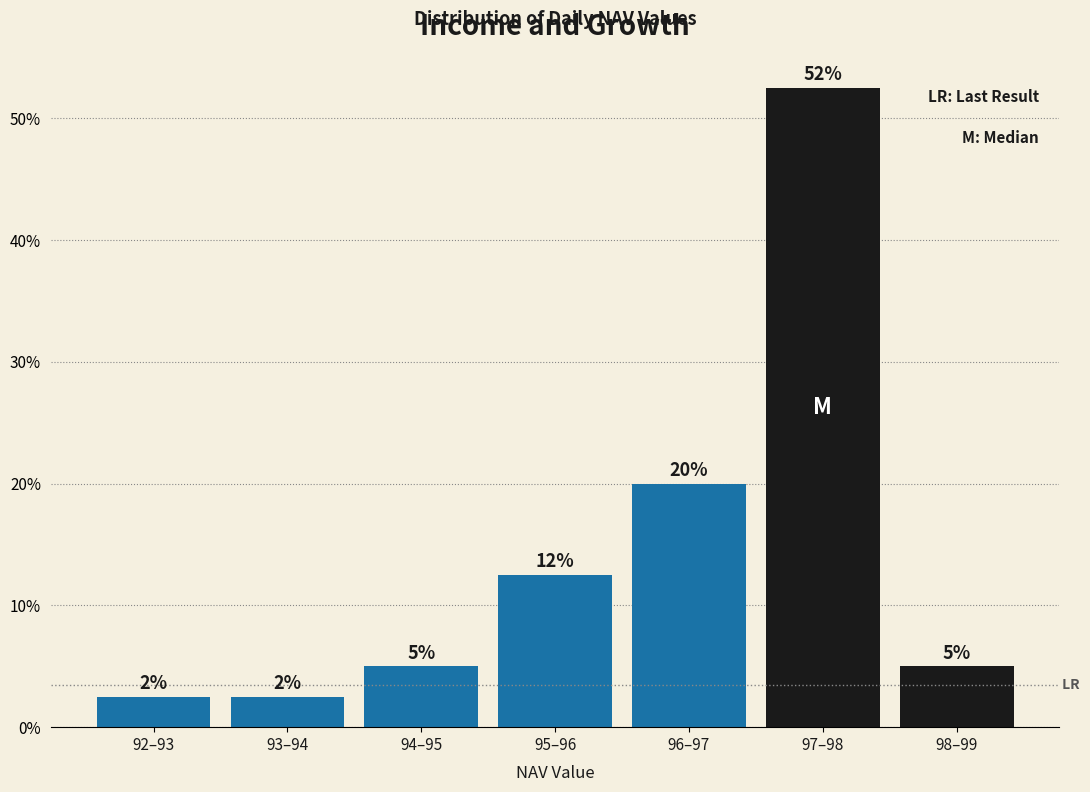

How many bars are there in total?

7